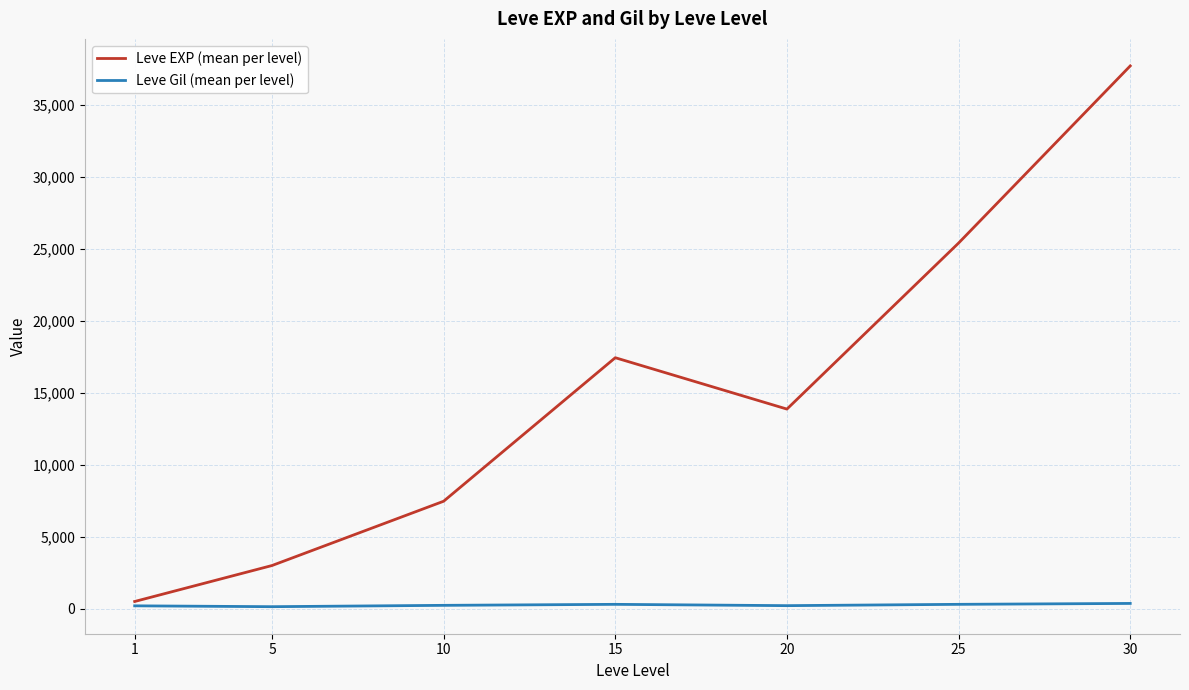

True or false: Leve EXP (mean per level) has more than 2 interior local peaks.

False